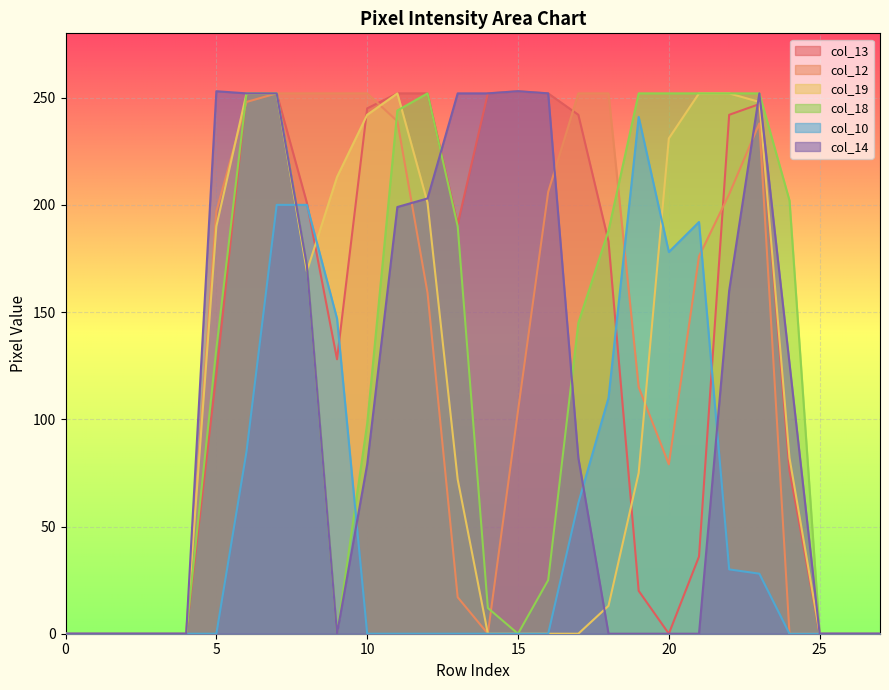

The value of col_13 at 0 is -165. True or false?

False